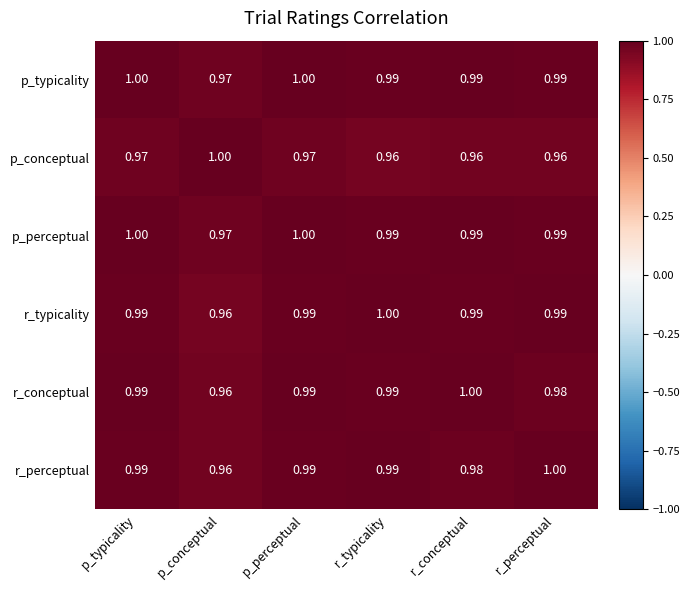

At which label does r_typicality reach its minimum?

p_conceptual